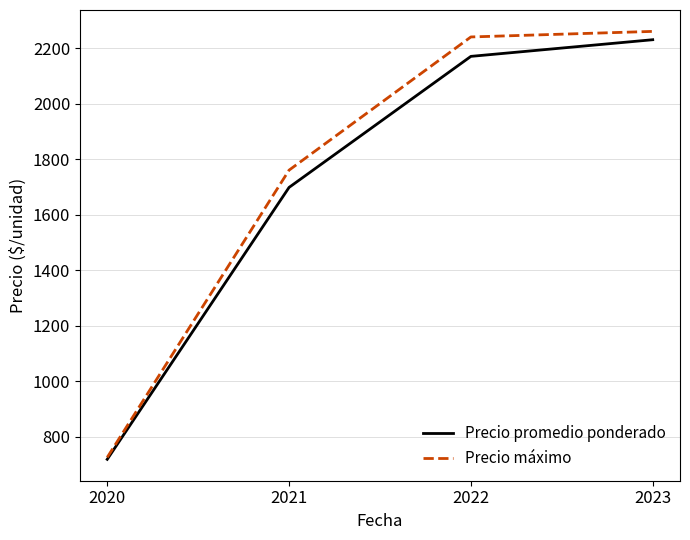

Rank the series by their maximum value, from highest to lowest.

Precio máximo, Precio promedio ponderado